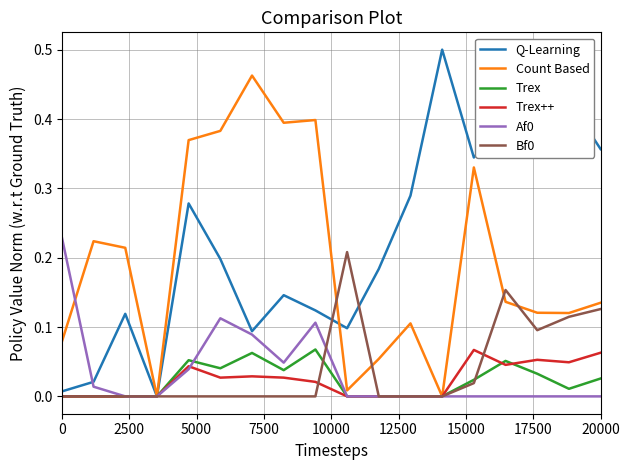

Which series has the largest total across all categories?

Q-Learning